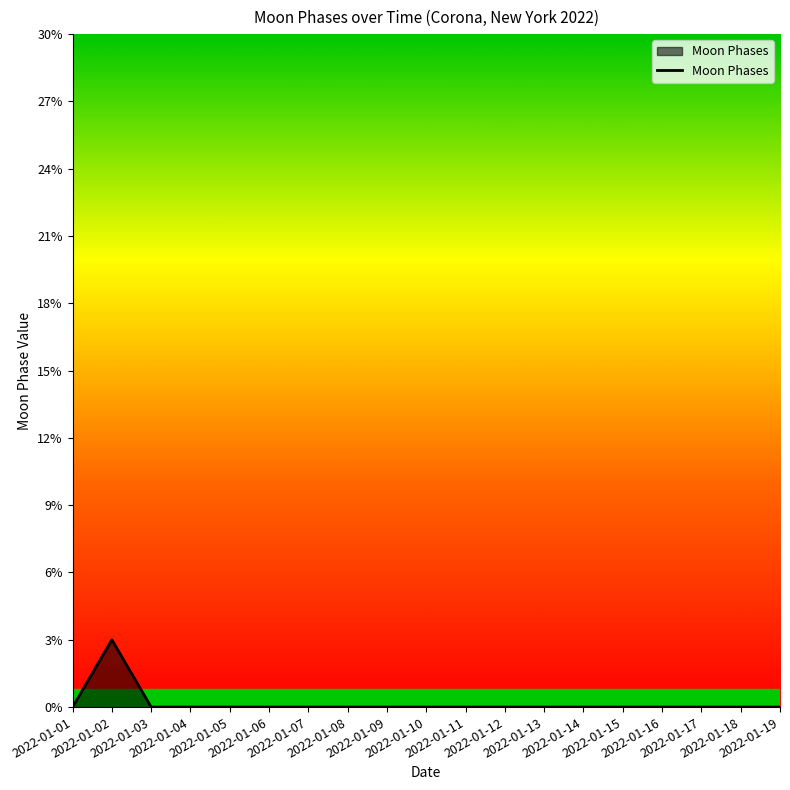

What is the maximum value shown in the chart?

3